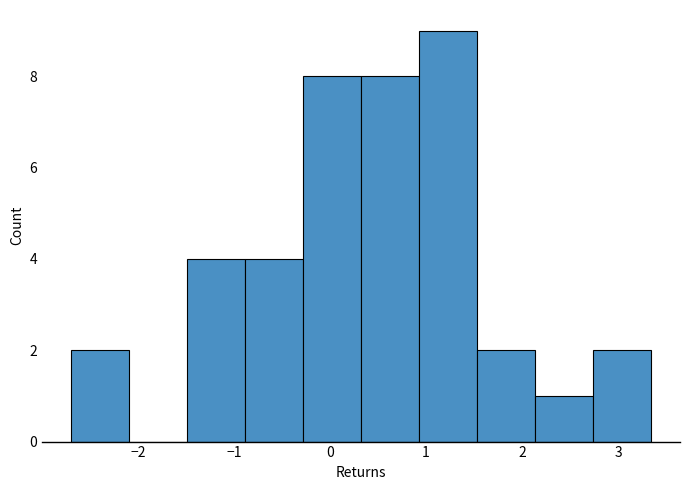

Reading left to right, list every bar in this chart as the range it spans on the x-axis followed by its height. Neither the bar edges nor the heights are printed on the chart, so give them approximately, as read against the axes.

-2.7 to -2.1: 2
-2.1 to -1.5: 0
-1.5 to -0.9: 4
-0.9 to -0.3: 4
-0.3 to 0.3: 8
0.3 to 0.9: 8
0.9 to 1.5: 9
1.5 to 2.1: 2
2.1 to 2.7: 1
2.7 to 3.3: 2